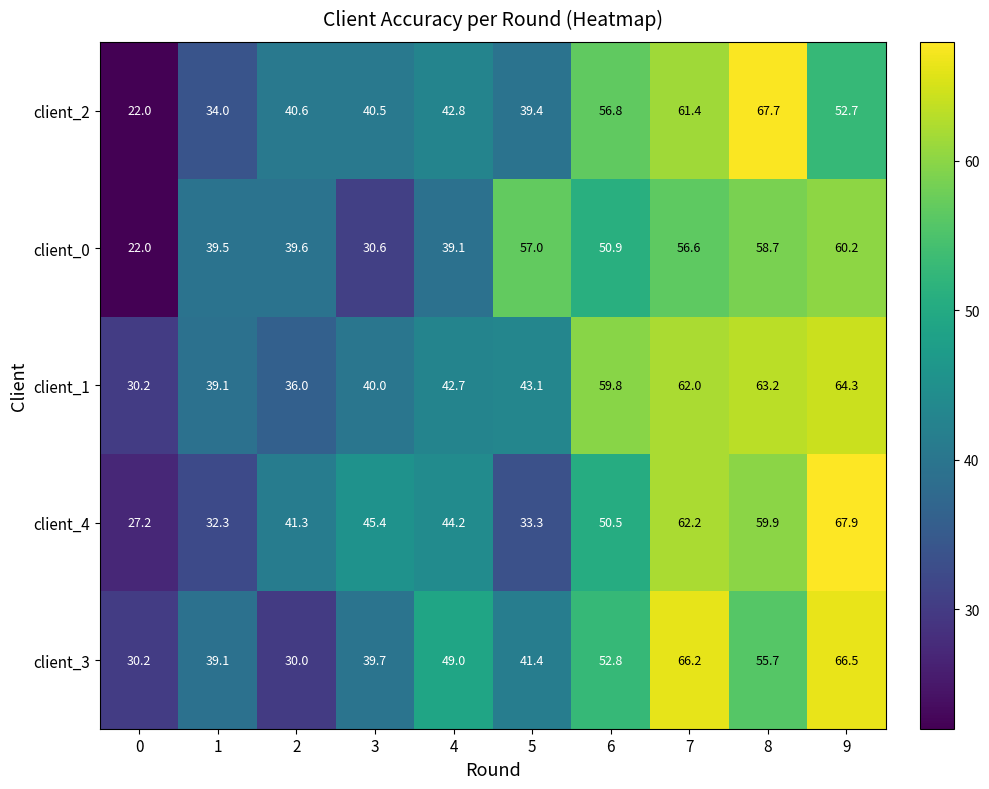

What is the highest value of the client_1 series?

64.3